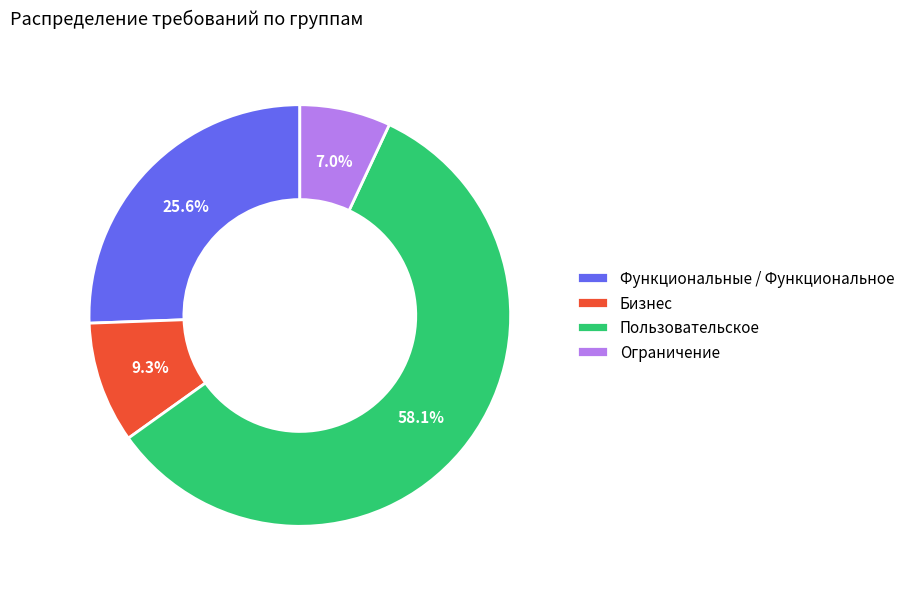

Is it true that Бизнес is 15% of the pie?

False